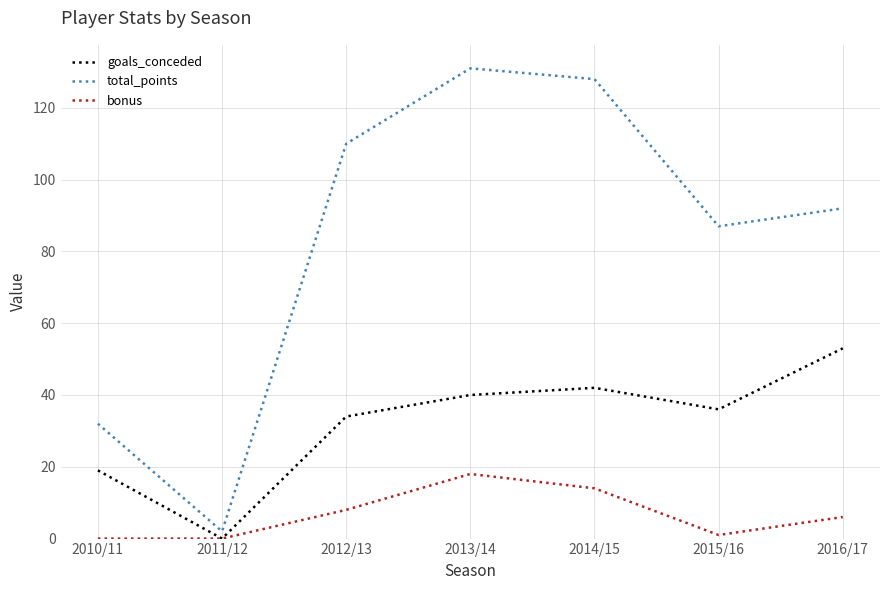

Which series has the largest range (max minus min)?

total_points